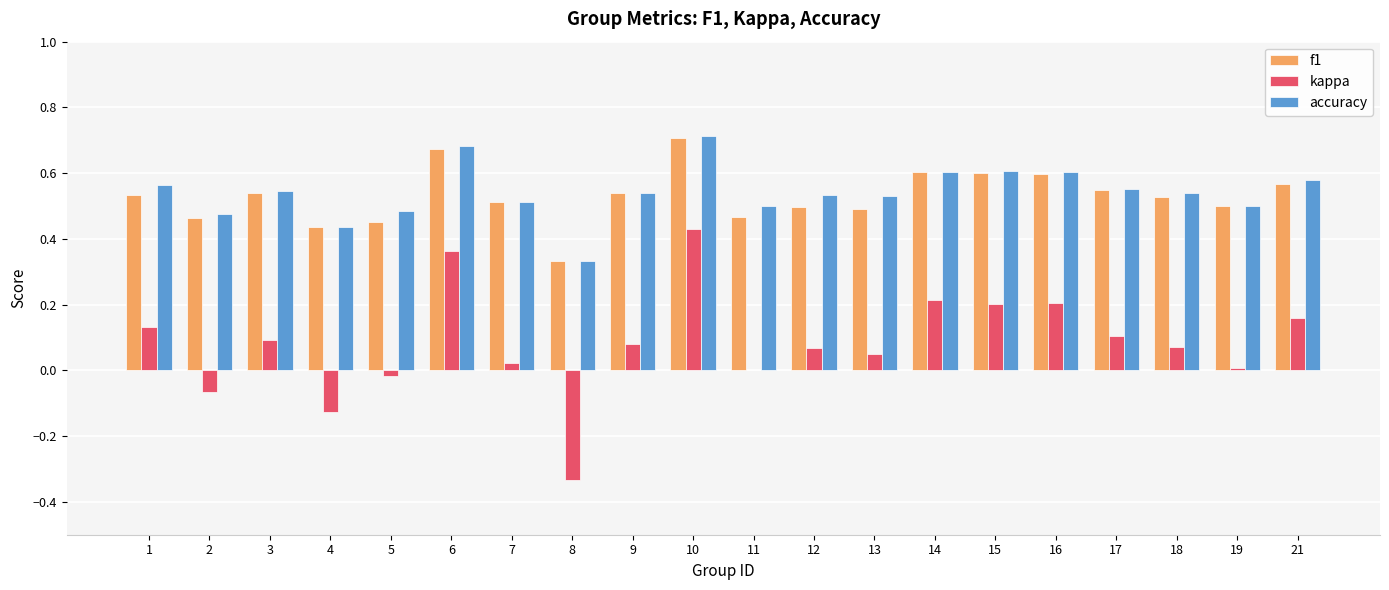

The kappa series shows 0.0 at 18. True or false?

False